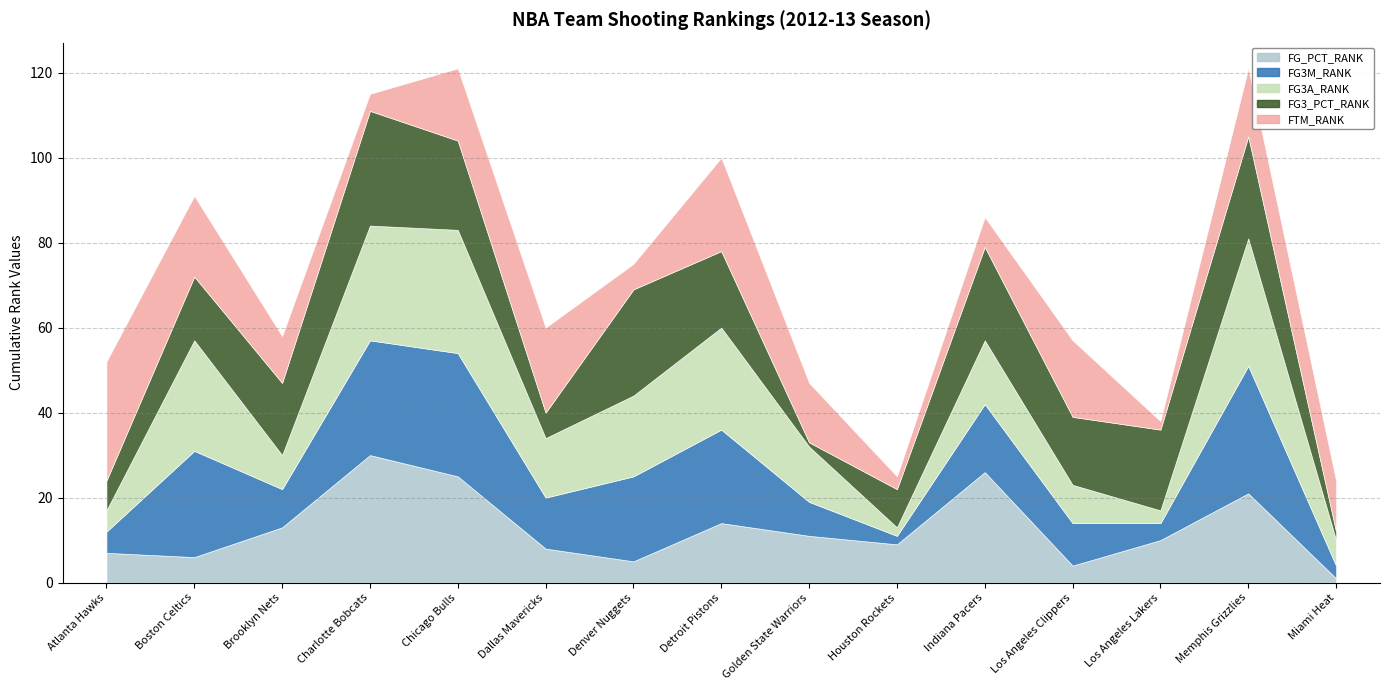

Reading left to right, transcribe all the data shown in this chart.

FG_PCT_RANK: 7	6	13	30	25	8	5	14	11	9	26	4	10	21	1
FG3M_RANK: 5	25	9	27	29	12	20	22	8	2	16	10	4	30	3
FG3A_RANK: 5	26	8	27	29	14	19	24	13	2	15	9	3	30	6
FG3_PCT_RANK: 7	15	17	27	21	6	25	18	1	9	22	16	19	24	2
FTM_RANK: 28	19	11	4	17	20	6	22	14	3	7	18	2	16	12